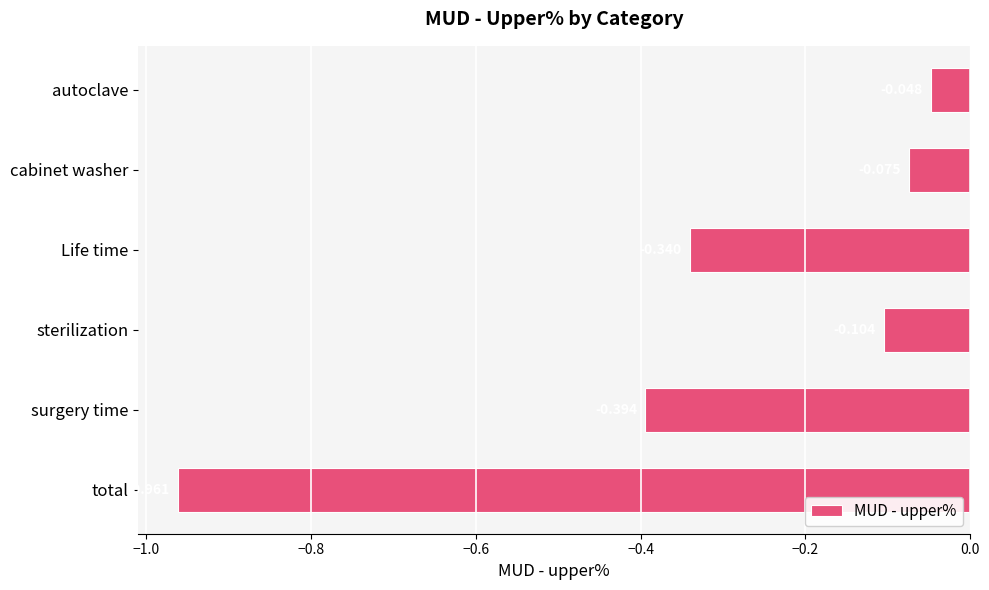

Which has a higher value, cabinet washer or Life time?

cabinet washer